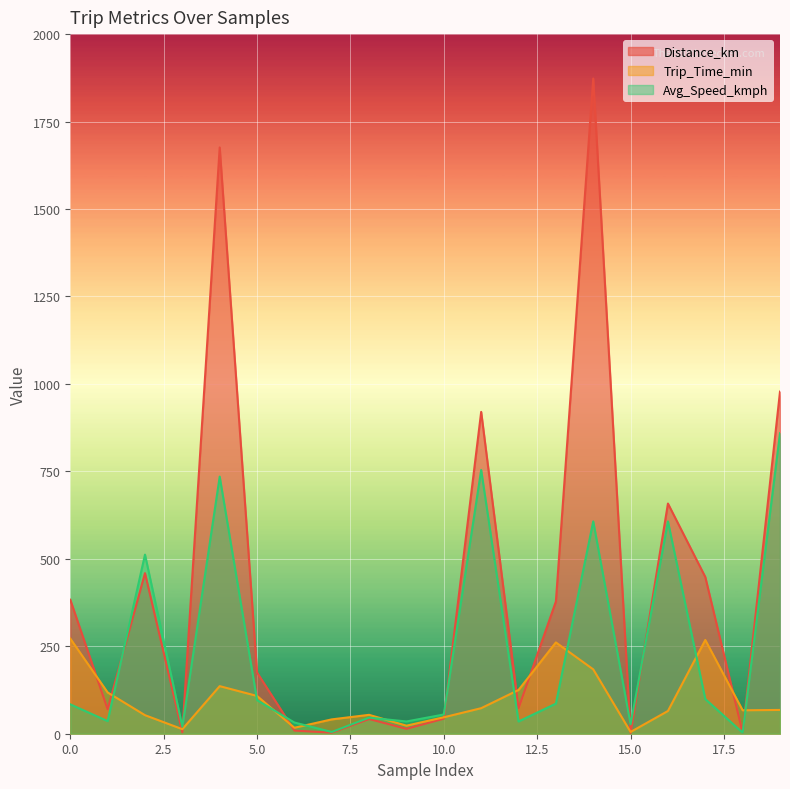

What is the sum of all Distance_km values?

8211